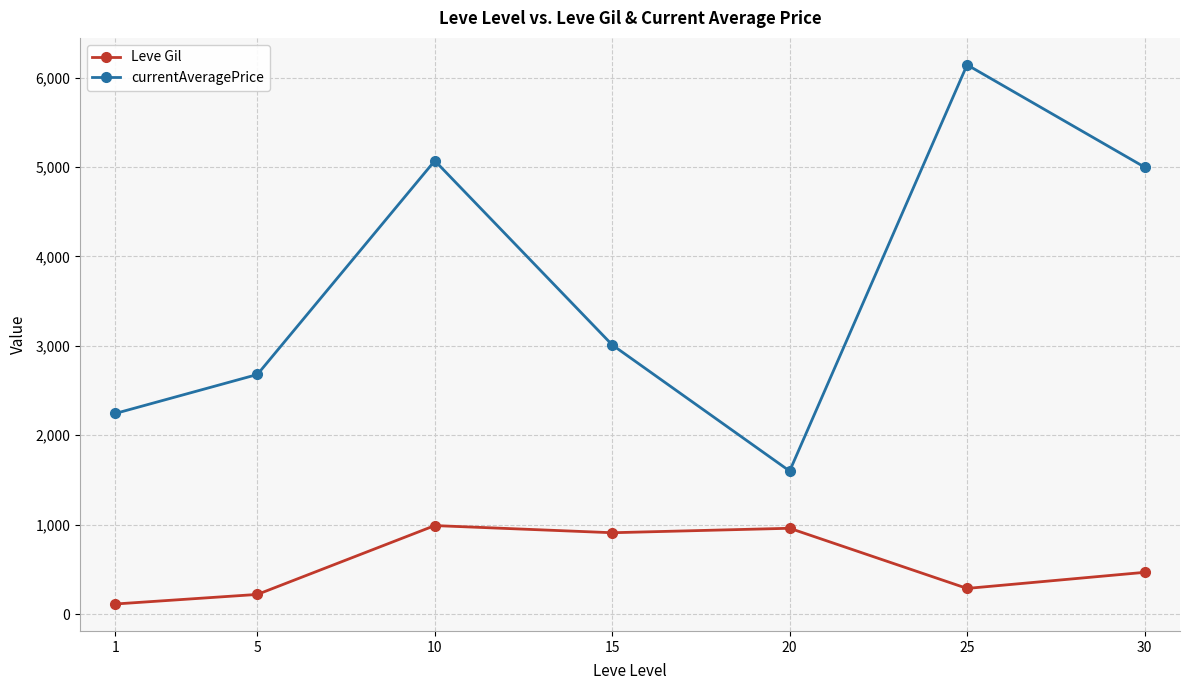

The value of currentAveragePrice at 20 is 573.1. True or false?

False